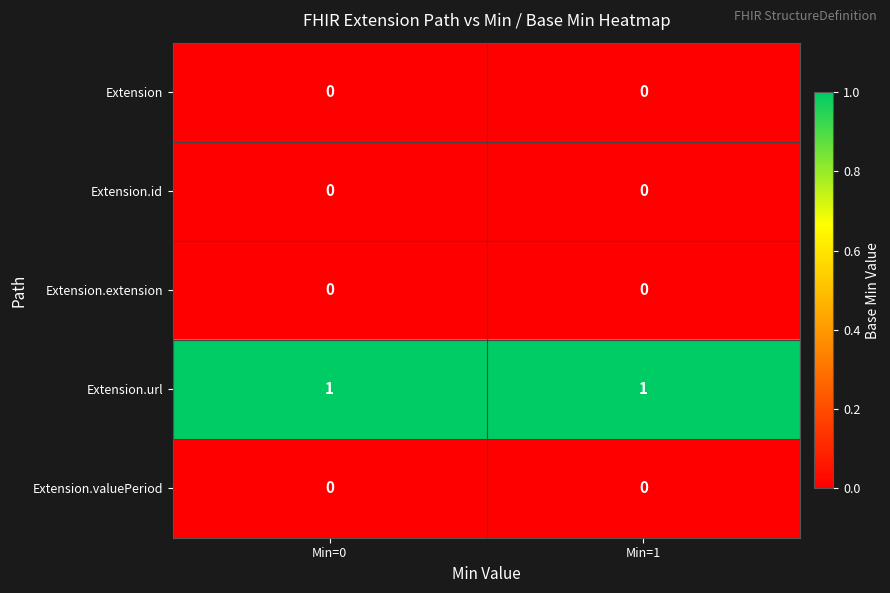

Which series has the largest total across all categories?

Extension.url